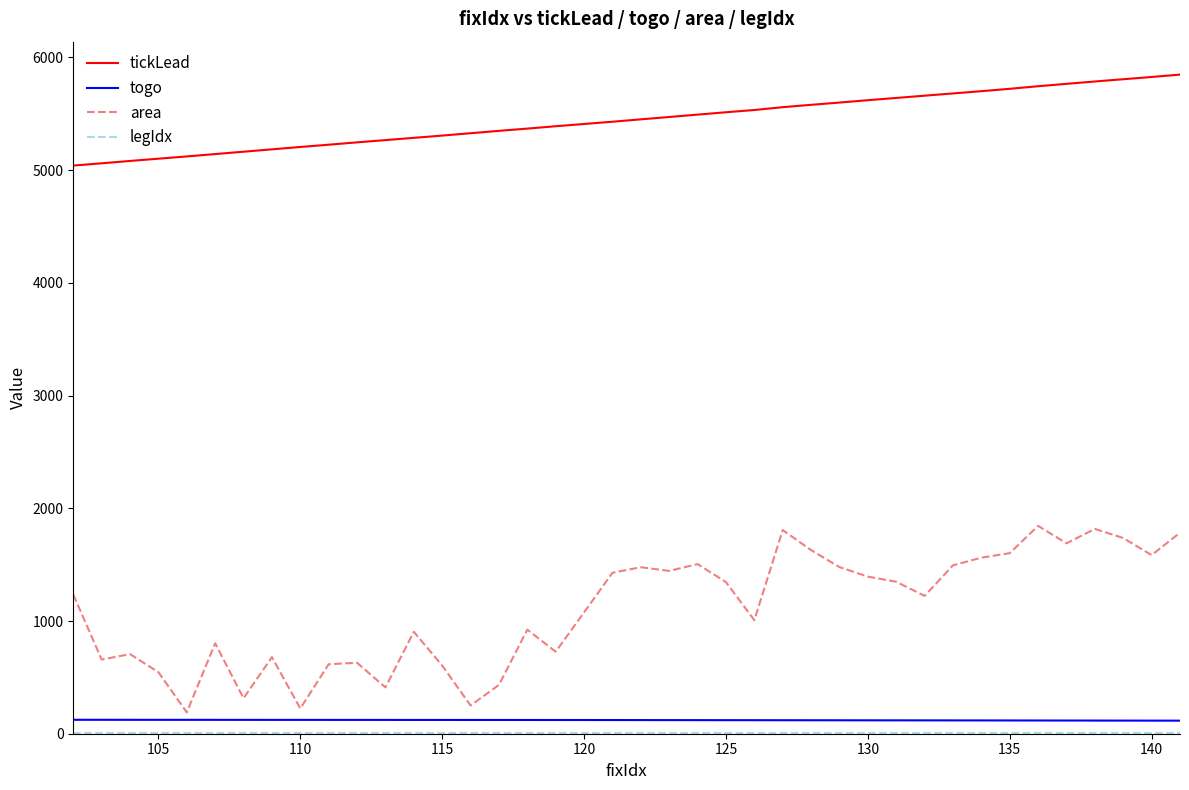

True or false: togo and tickLead intersect in this chart.

False